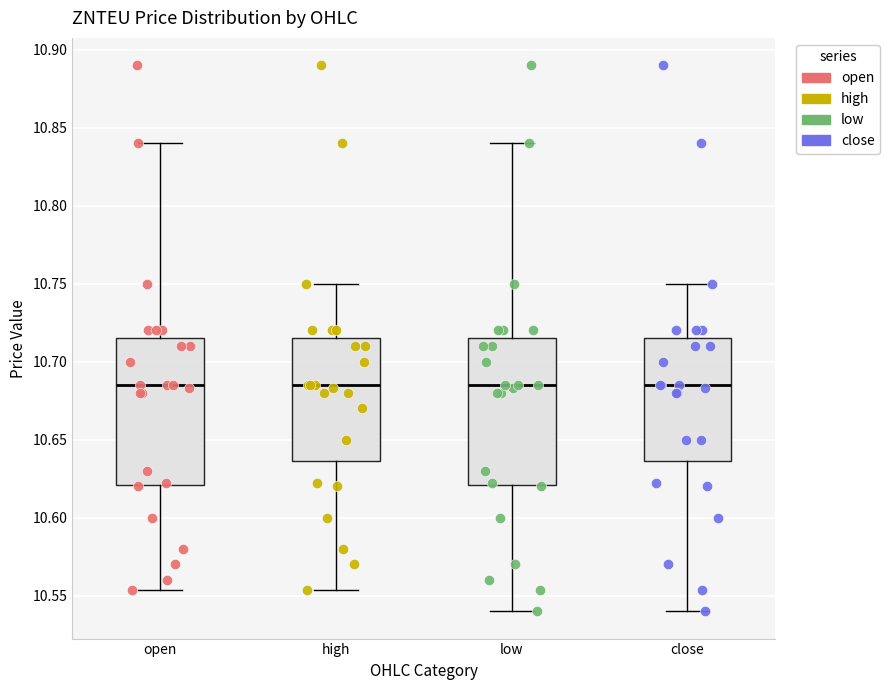

Reading left to right, transcribe this box plot: for each box, give where its median line is, the range the box spans, and where its two whiskers end, as read against the y-axis. The values are not printed on the chart, so give them approximately, as read against the axis.

open: median 10.685, box 10.620 to 10.715, whiskers 10.555 to 10.840
high: median 10.685, box 10.635 to 10.715, whiskers 10.555 to 10.750
low: median 10.685, box 10.620 to 10.715, whiskers 10.540 to 10.840
close: median 10.685, box 10.635 to 10.715, whiskers 10.540 to 10.750